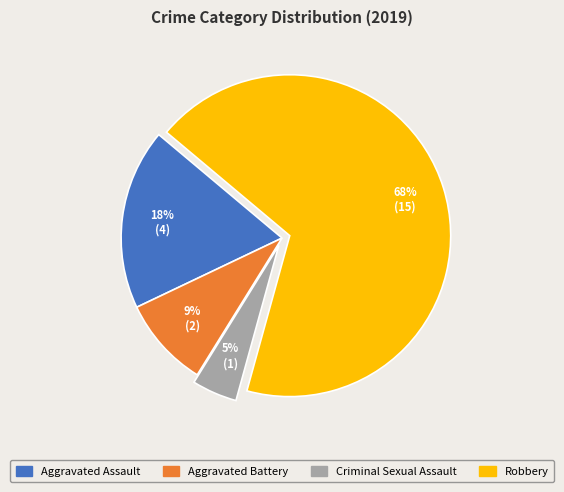

Do Aggravated Assault and Aggravated Battery together represent more than half of the pie?

No